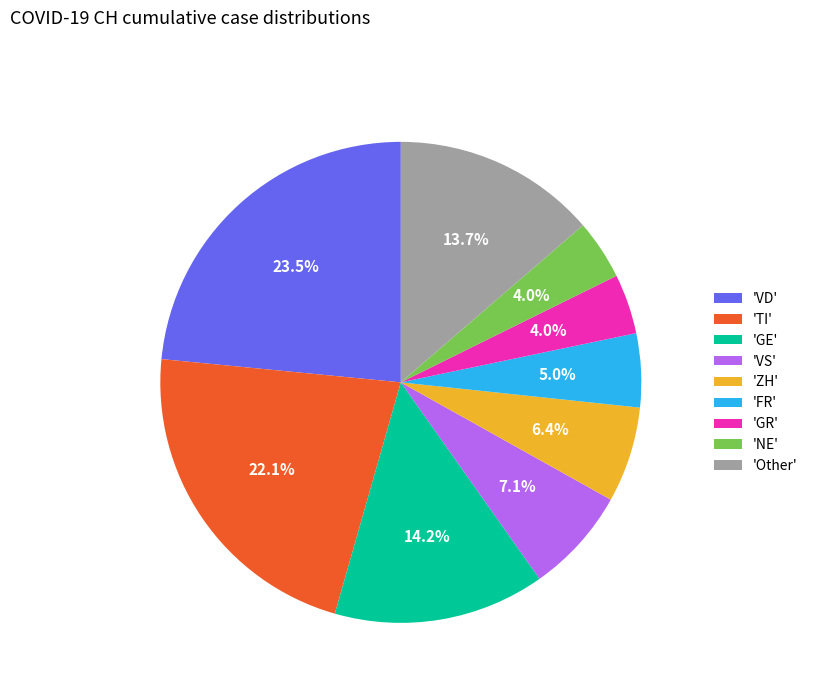

Between 'VD' and 'NE', which is larger?

'VD'